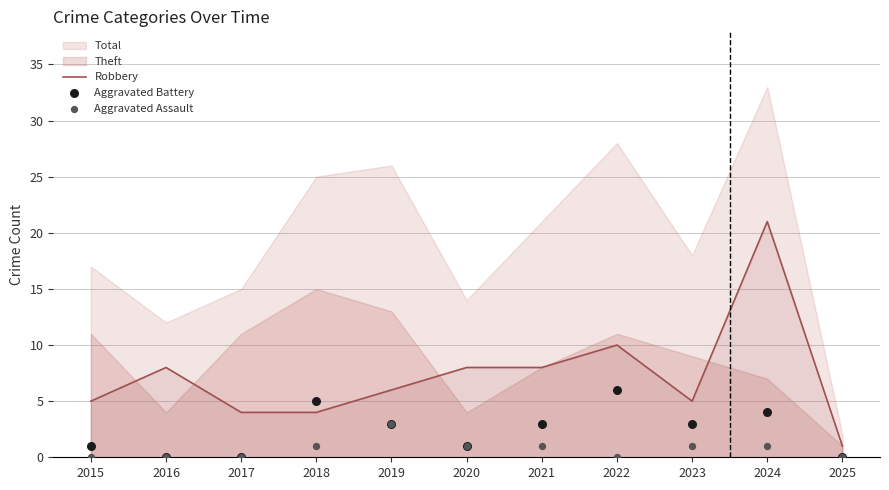

What is the total value across all series at 2025?

1